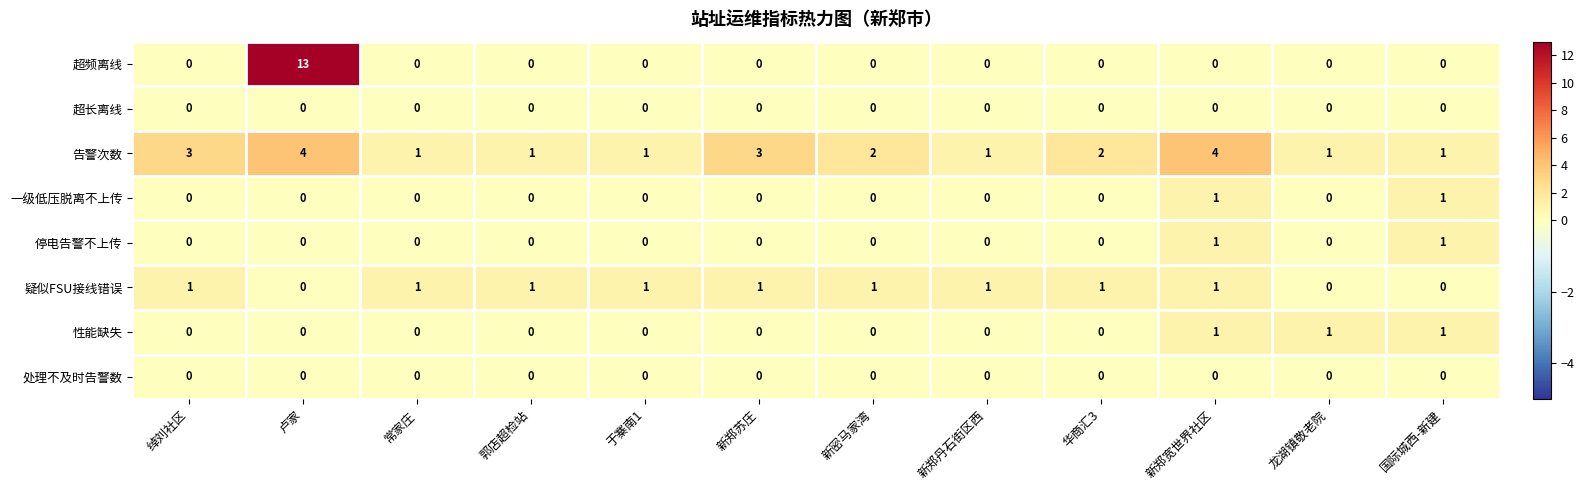

True or false: 超频离线 has a value of 0 at 新郑宽世界社区.

True